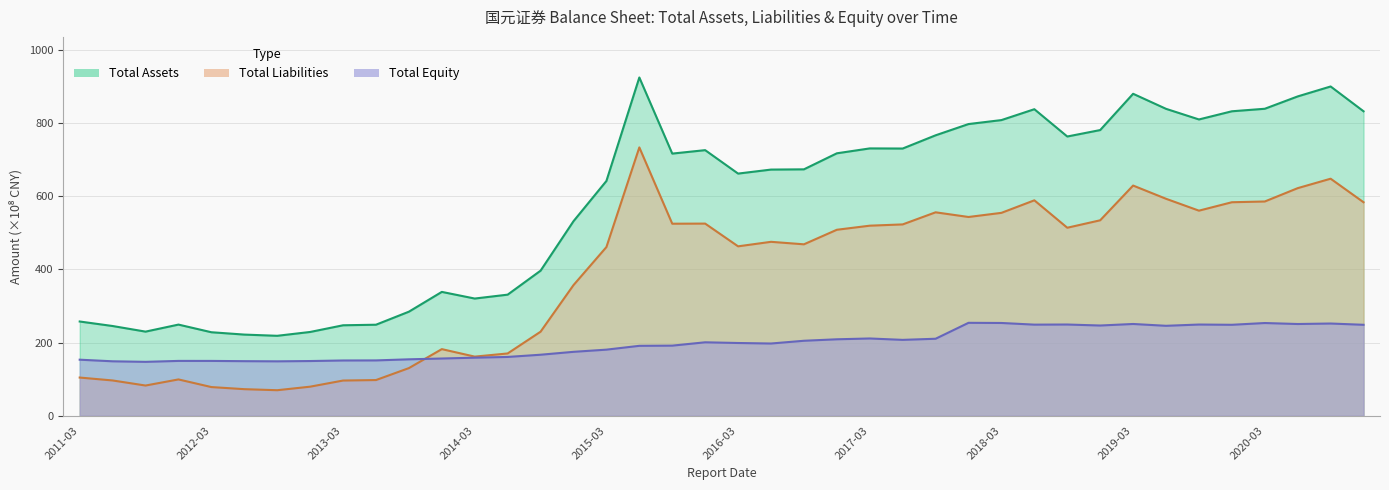

True or false: TOTAL_EQUITY and TOTAL_ASSETS cross at least once.

False